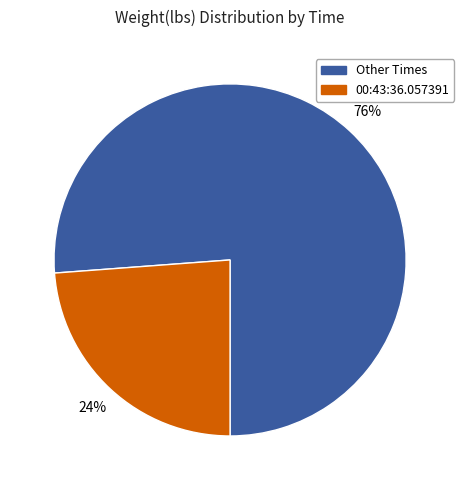

To the nearest percent, what is the average slice percentage?

50%